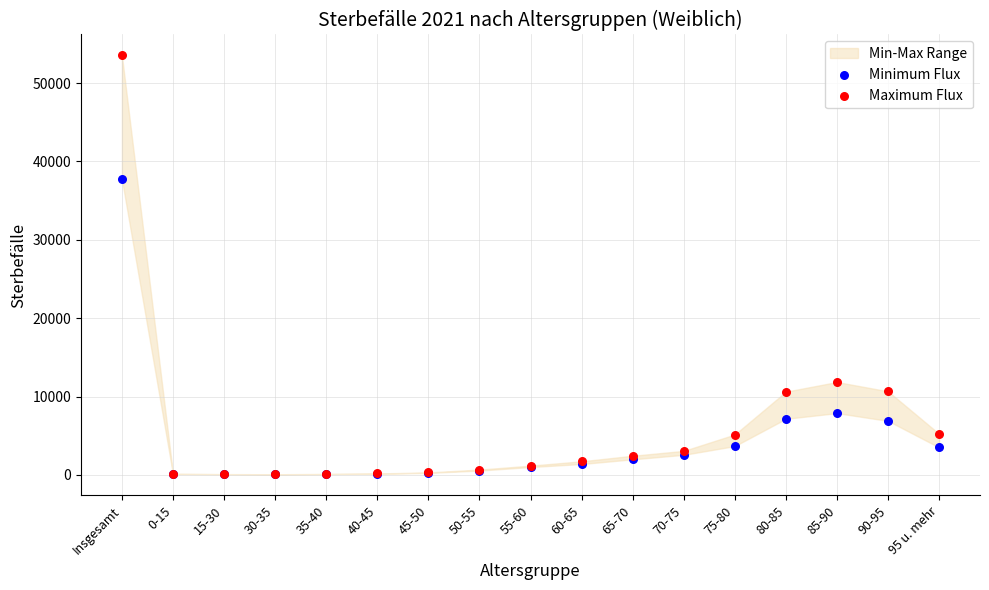

Across all series, what Y value is closest to 26795?

37731